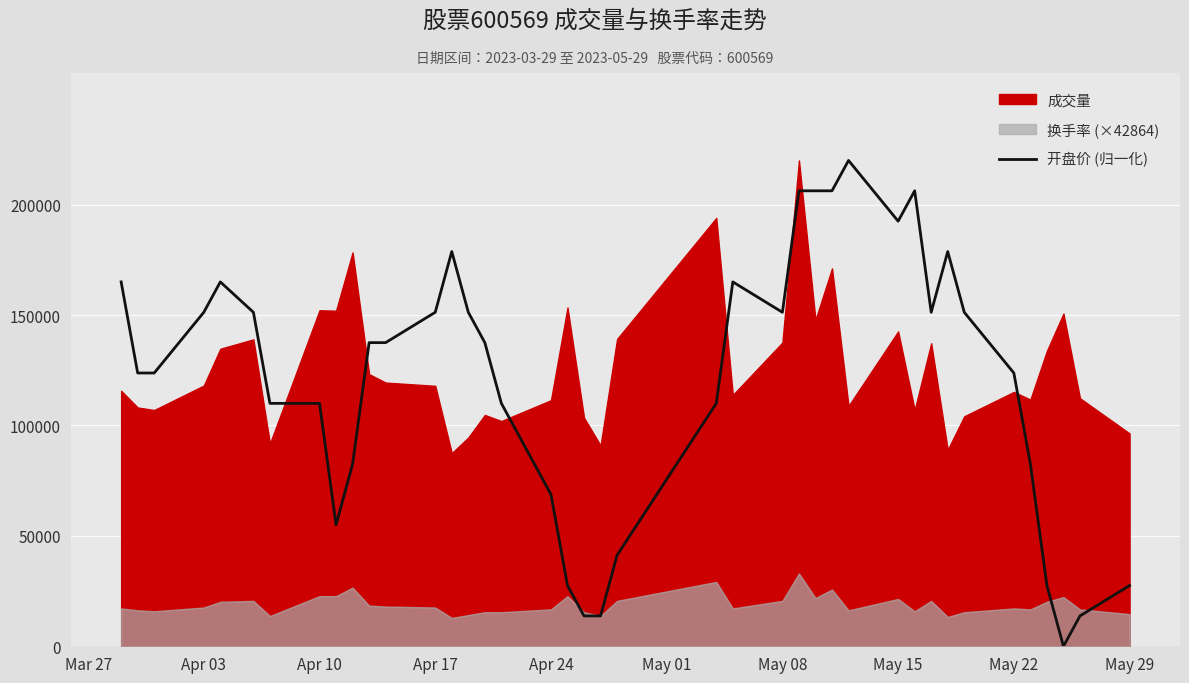

How many points are lower than both their immediate neighbors (excluding endpoints)?

5